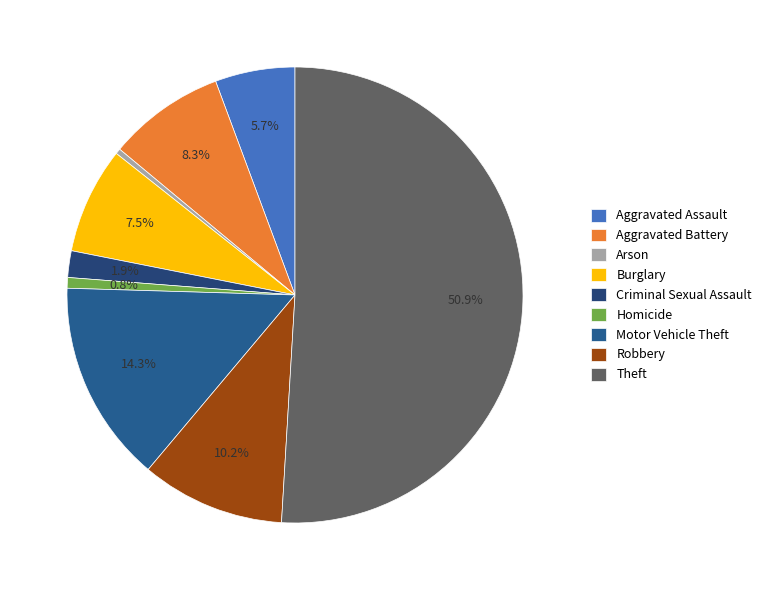

Between Motor Vehicle Theft and Robbery, which is larger?

Motor Vehicle Theft